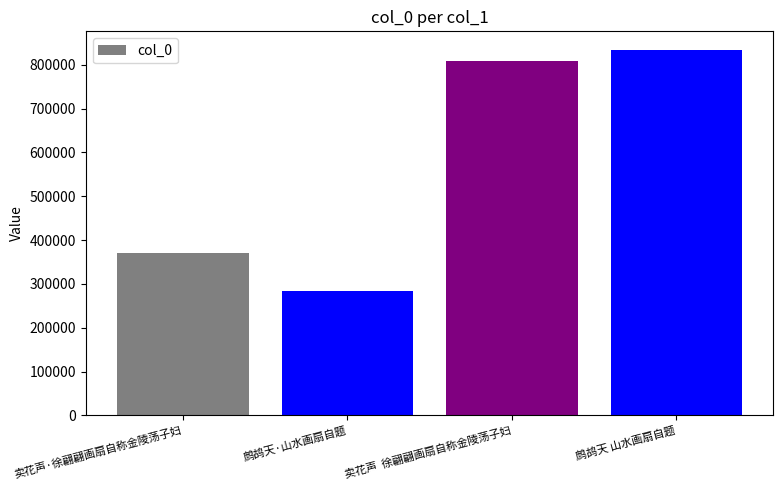

Reading left to right, list all the values displayed in this chart.

卖花声·徐翩翩画扇自称金陵荡子妇=370966	鹧鸪天·山水画扇自题=283347	卖花声  徐翩翩画扇自称金陵荡子妇=808163	鹧鸪天 山水画扇自题=834435